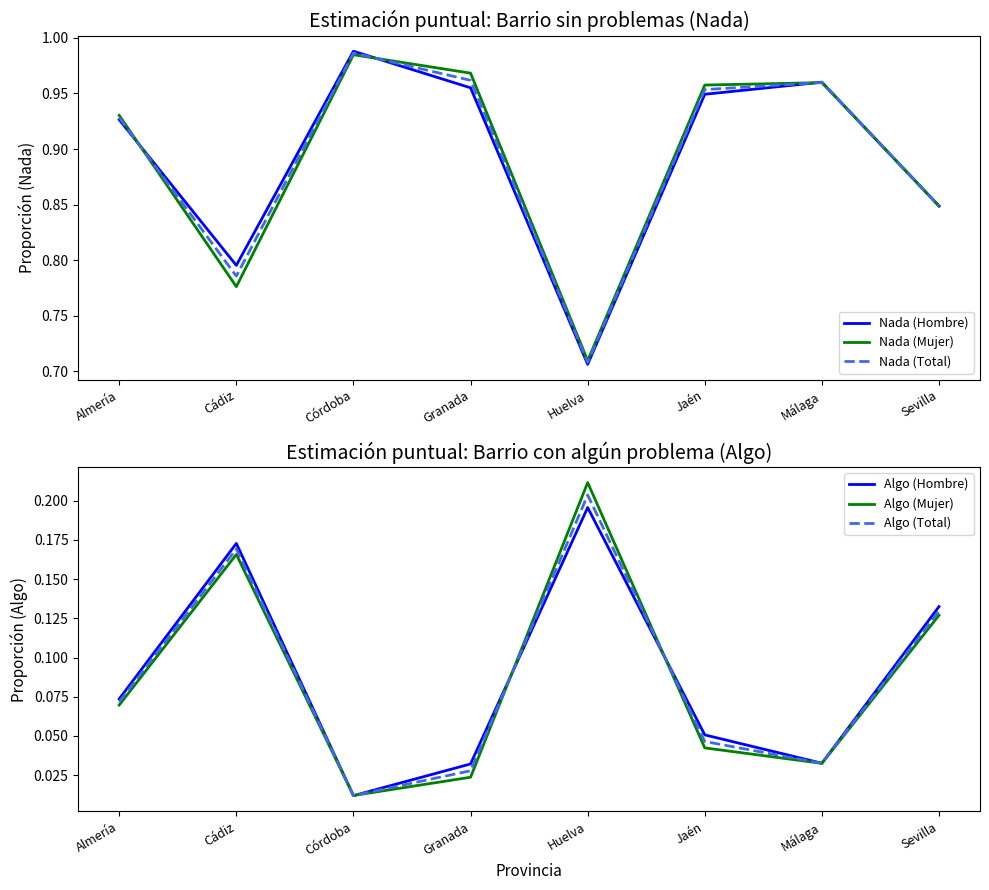

Rank the series at Granada from lowest to highest value.

Algo (Mujer), Algo (Total), Algo (Hombre), Nada (Hombre), Nada (Total), Nada (Mujer)